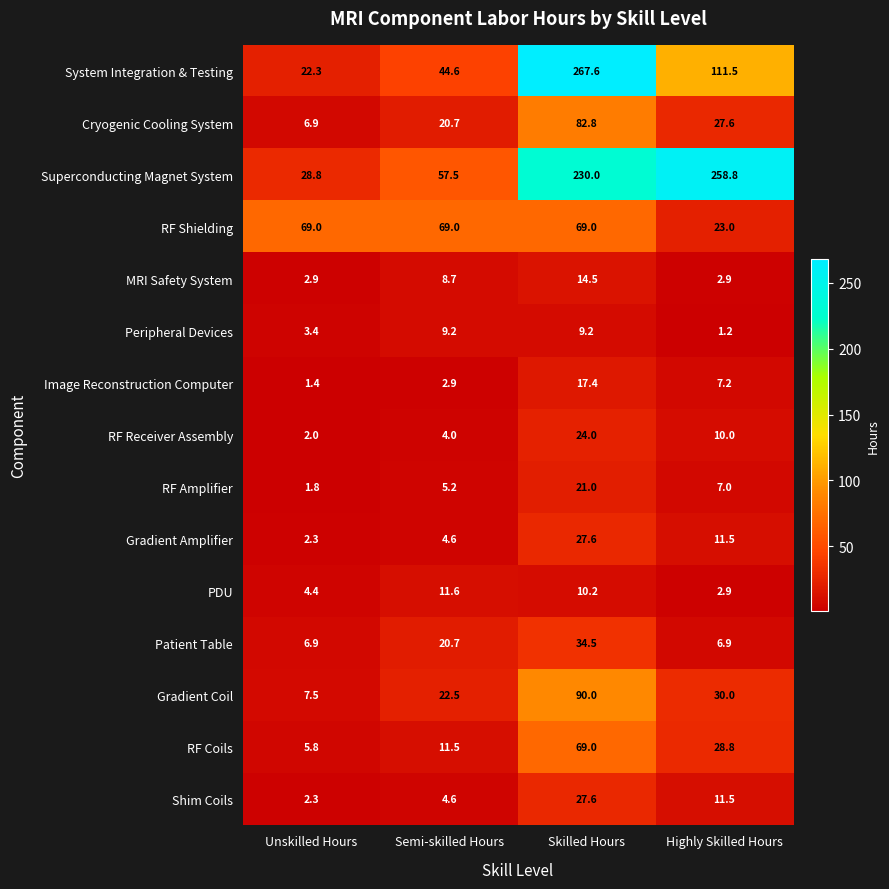

What is the sum of the Gradient Amplifier values at Skilled Hours and Semi-skilled Hours?

32.2